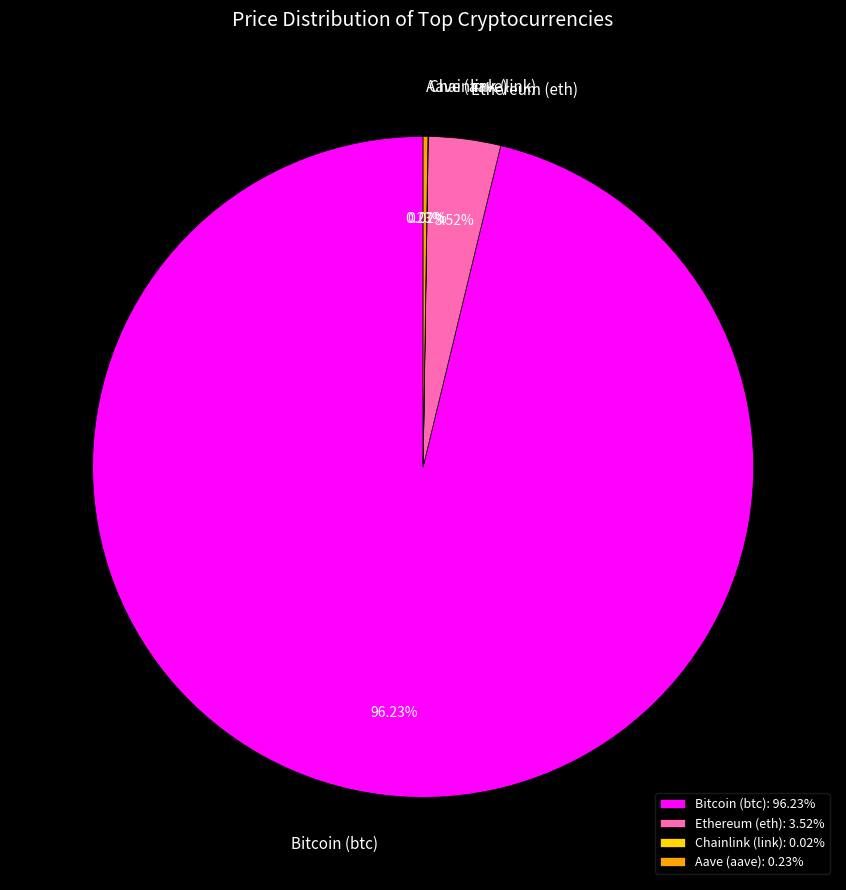

Is there any slice that represents more than half of the pie?

Yes